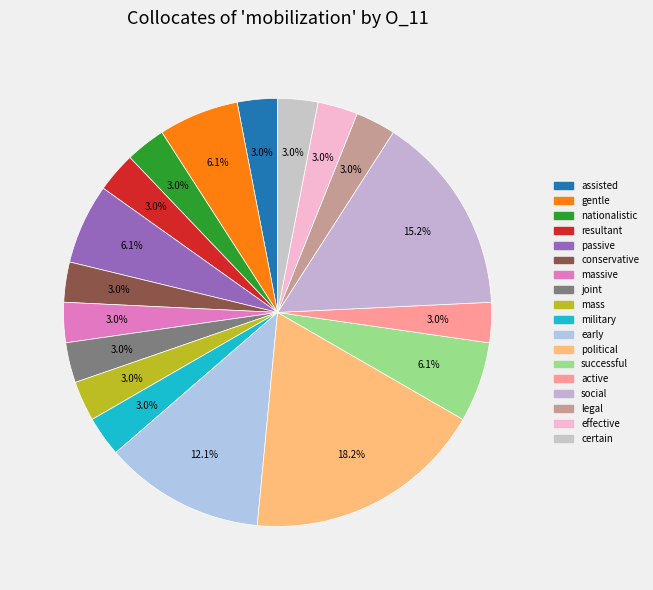

How many slices are in this pie chart?

18